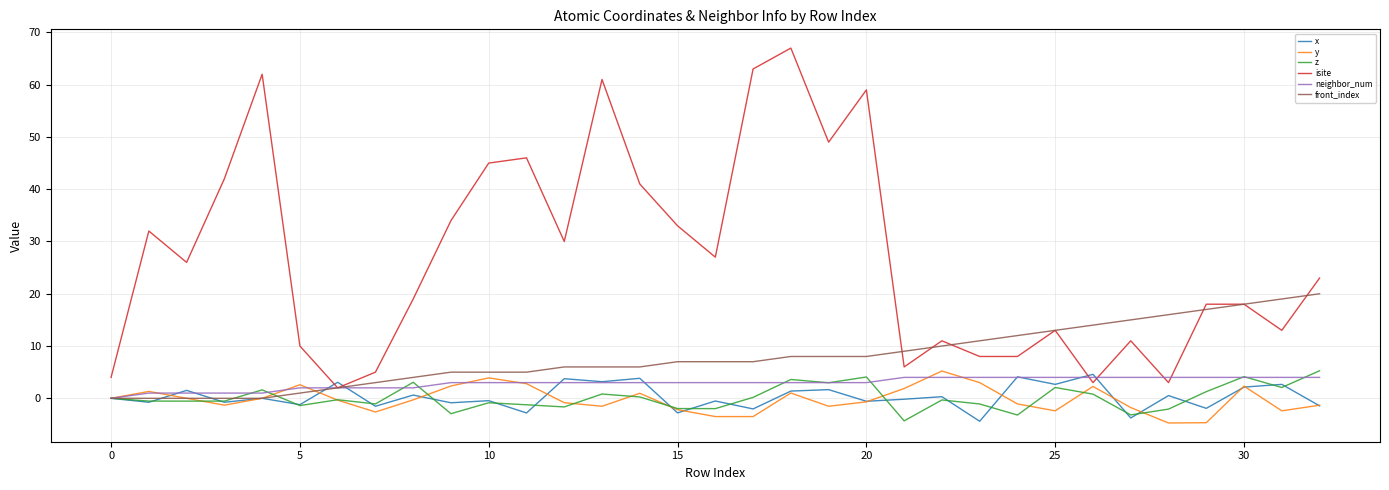

Which series has the largest total across all categories?

isite